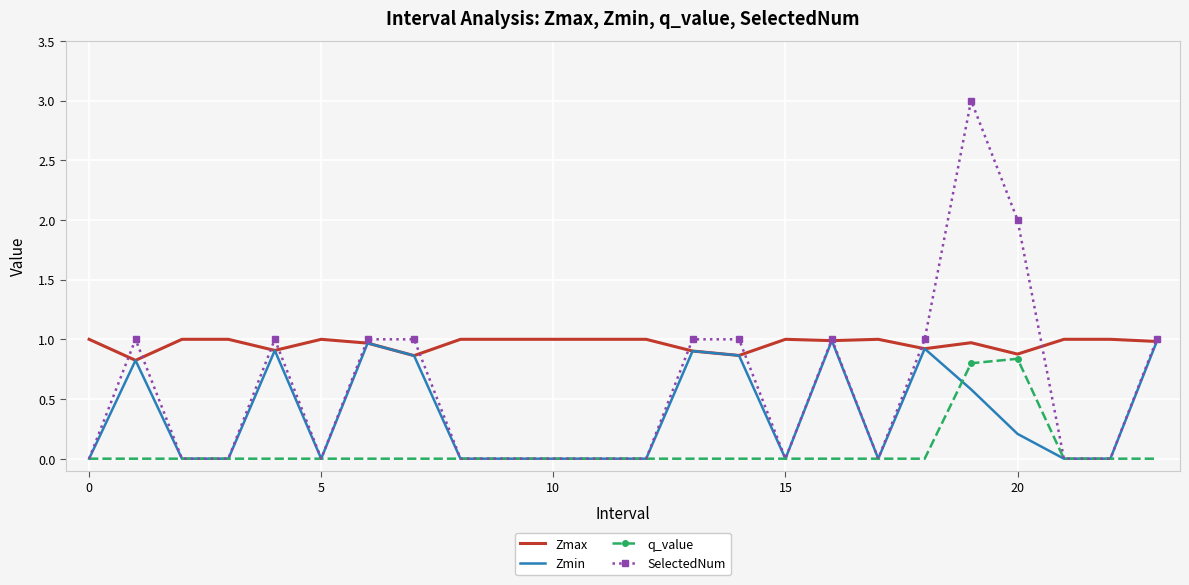

True or false: SelectedNum has more than 2 interior local peaks.

True